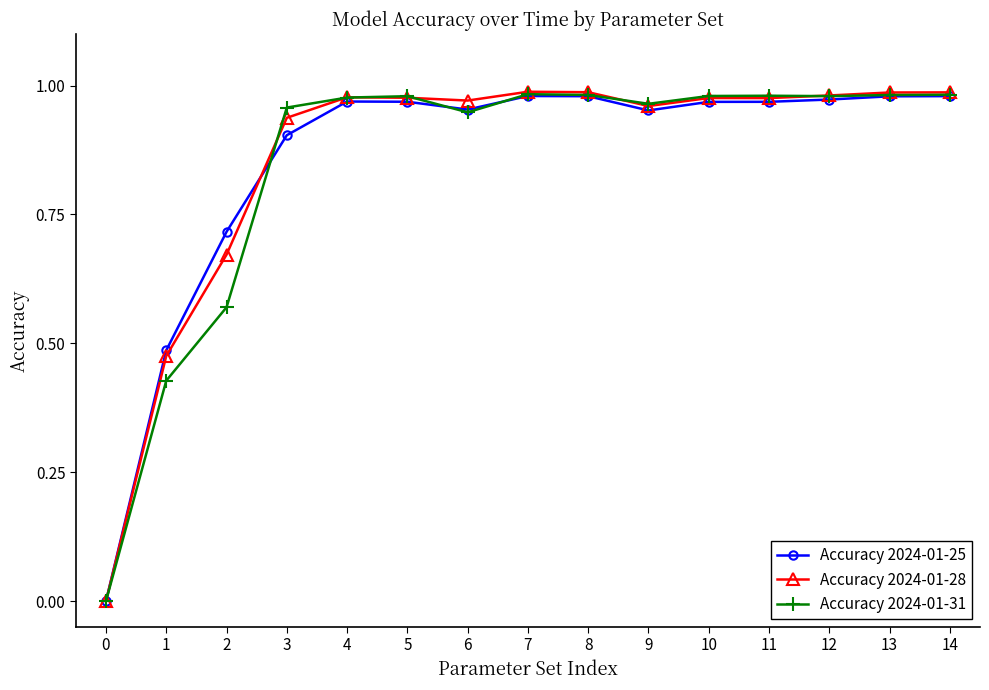

Which series has the widest spread of values?

Accuracy 2024-01-28